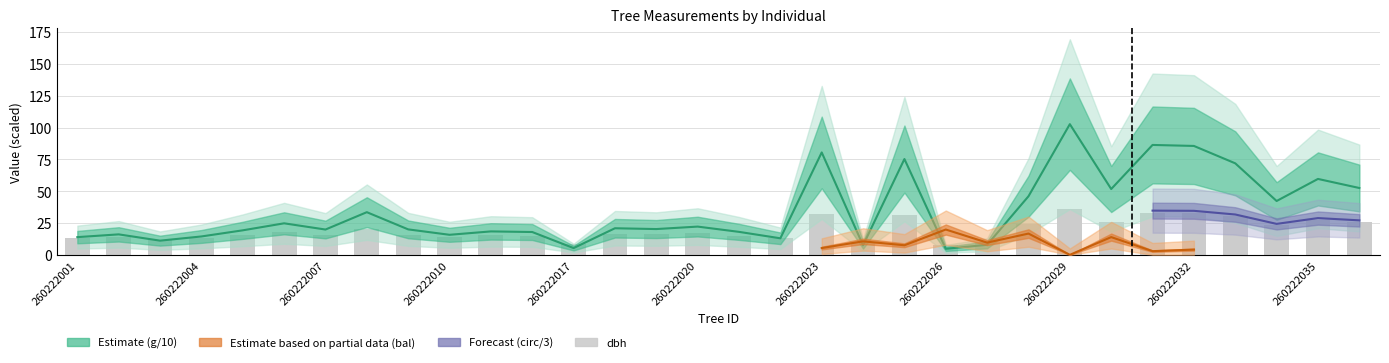

Does the chart contain any negative values?

No